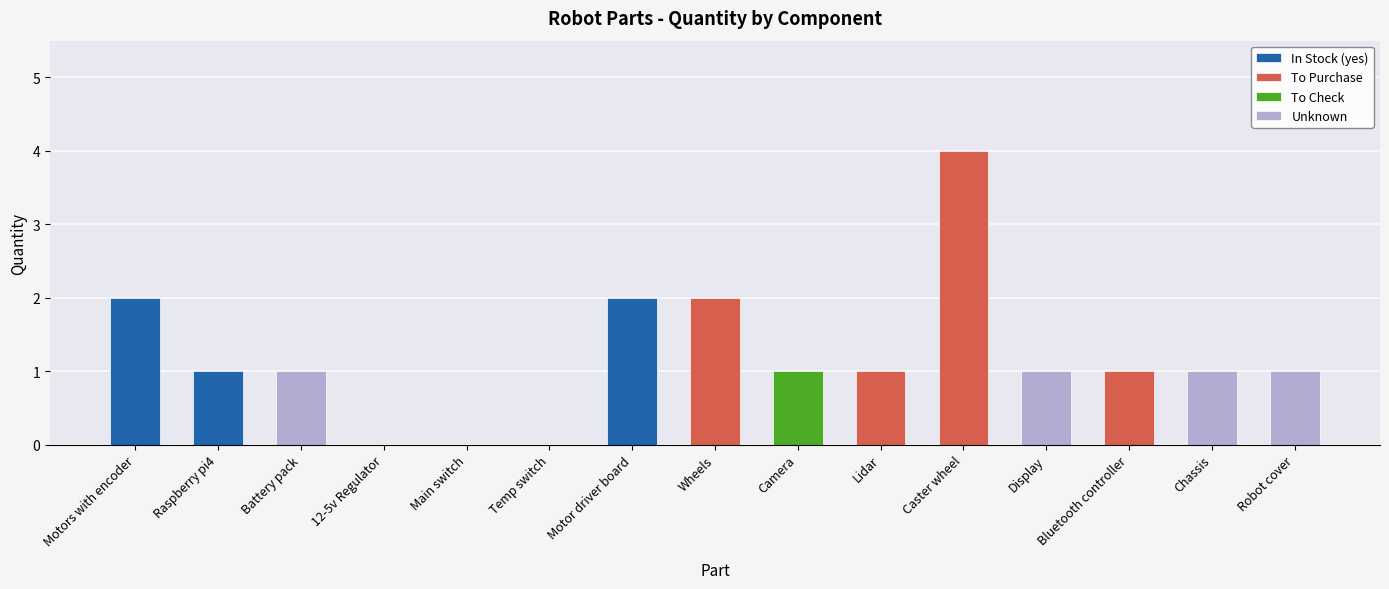

Is it true that the value at Caster wheel is 4?

True